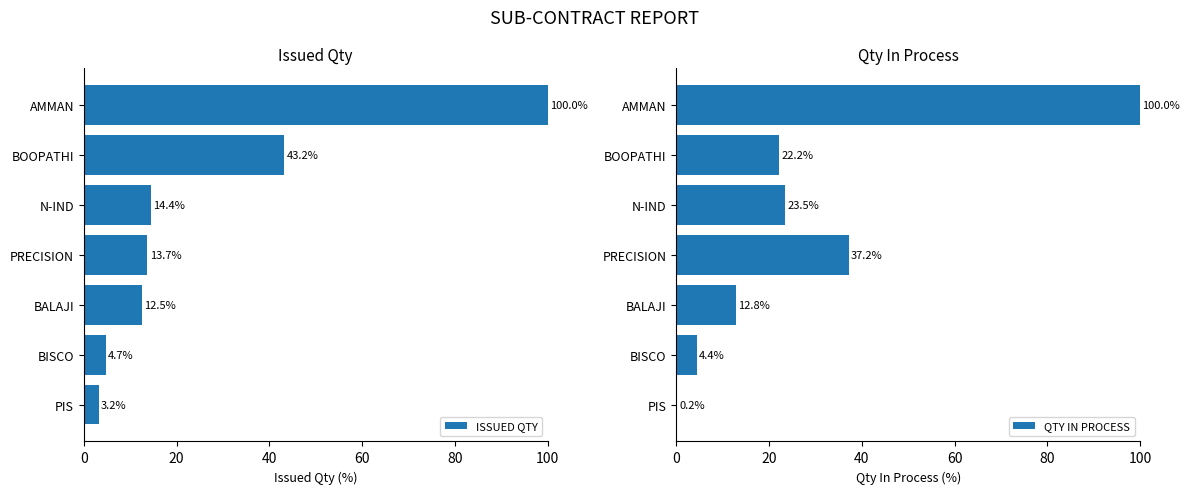

True or false: ISSUED QTY has a value of 43.2 at BOOPATHI.

True